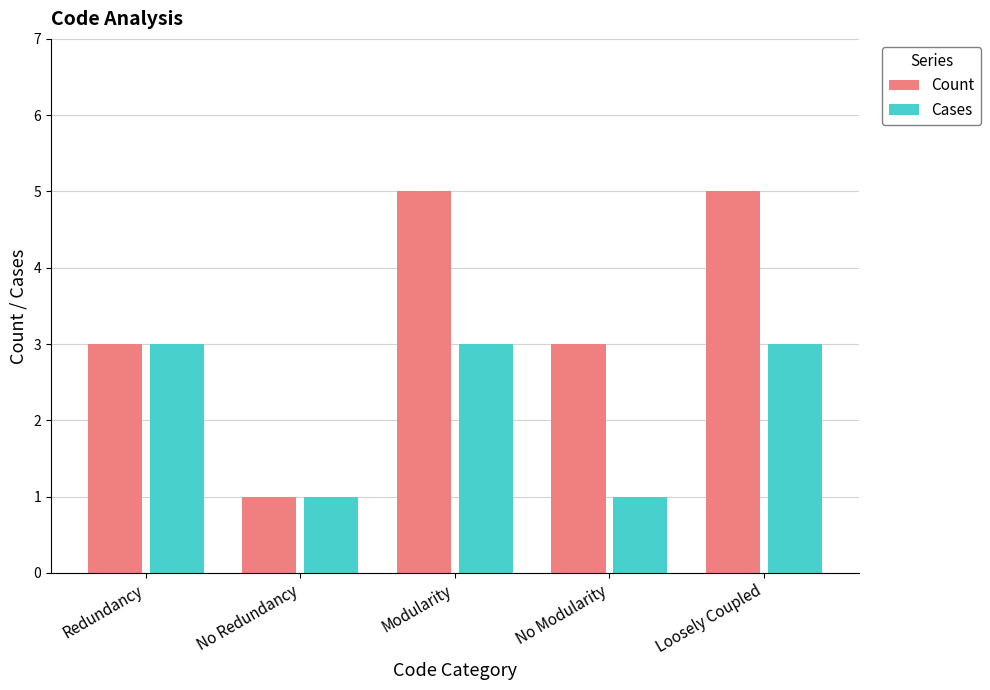

True or false: Cases has a value of 4 at Redundancy.

False